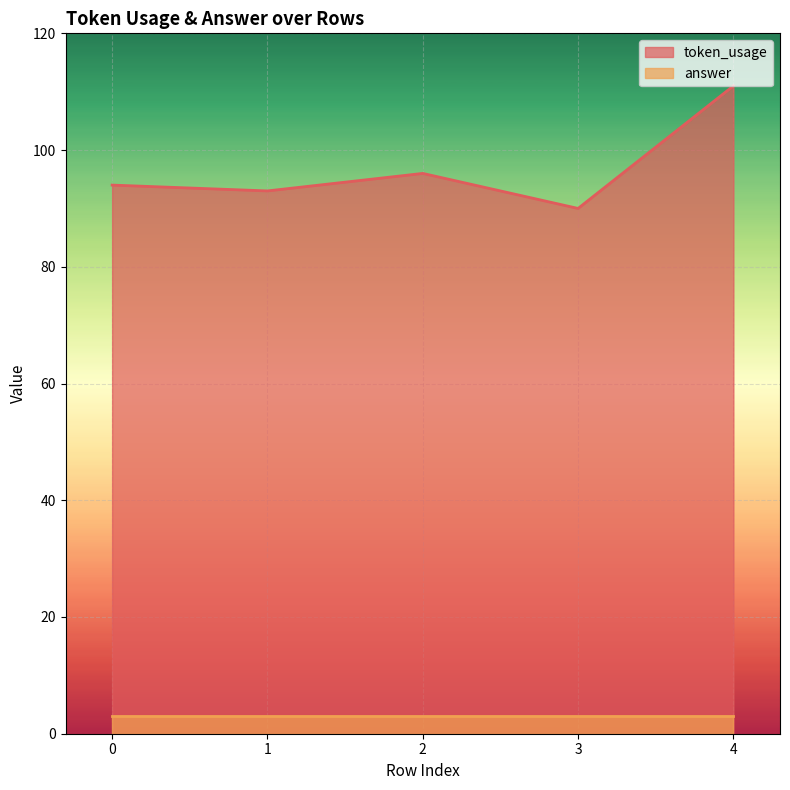

What is the greatest value displayed?

111